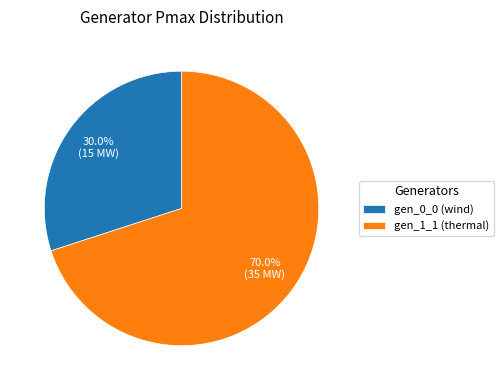

To the nearest percent, what portion does gen_1_1 (thermal) represent?

70%